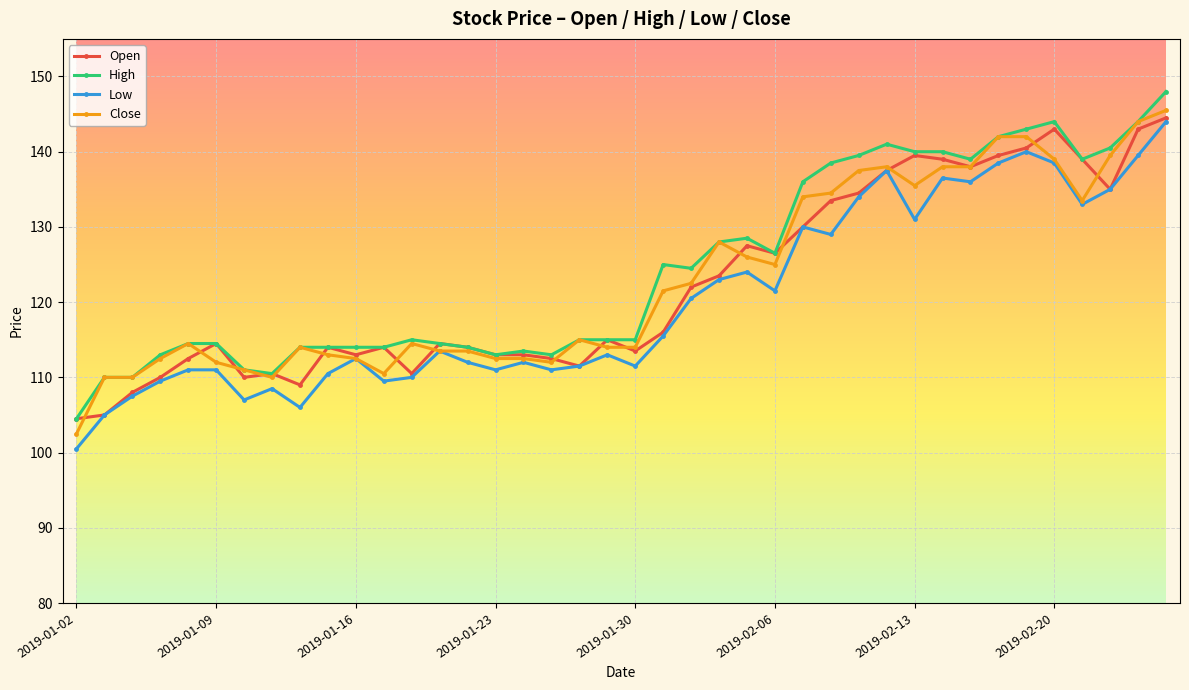

What is the value of the Open point at the 38th from the left?

135.0